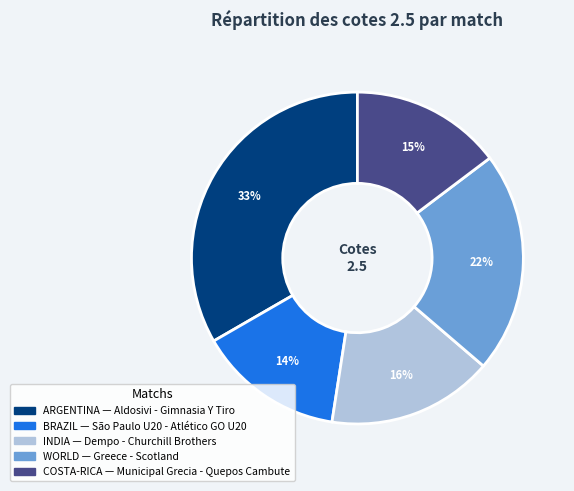

To the nearest percent, what is the average slice percentage?

20%